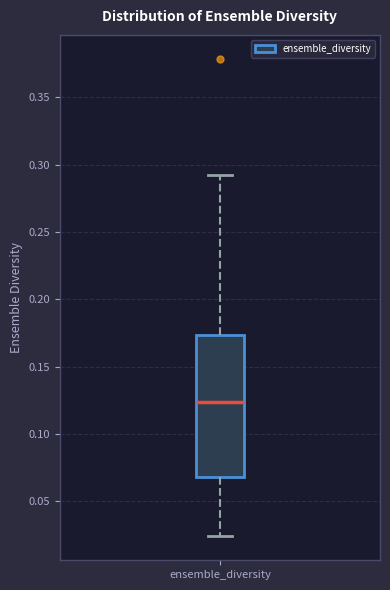

Transcribe this box plot: give where the median line is, the range the box spans, and where the two whiskers end, as read against the y-axis. The values are not printed on the chart, so give them approximately, as read against the axis.

median 0.125, box 0.070 to 0.175, whiskers 0.025 to 0.295